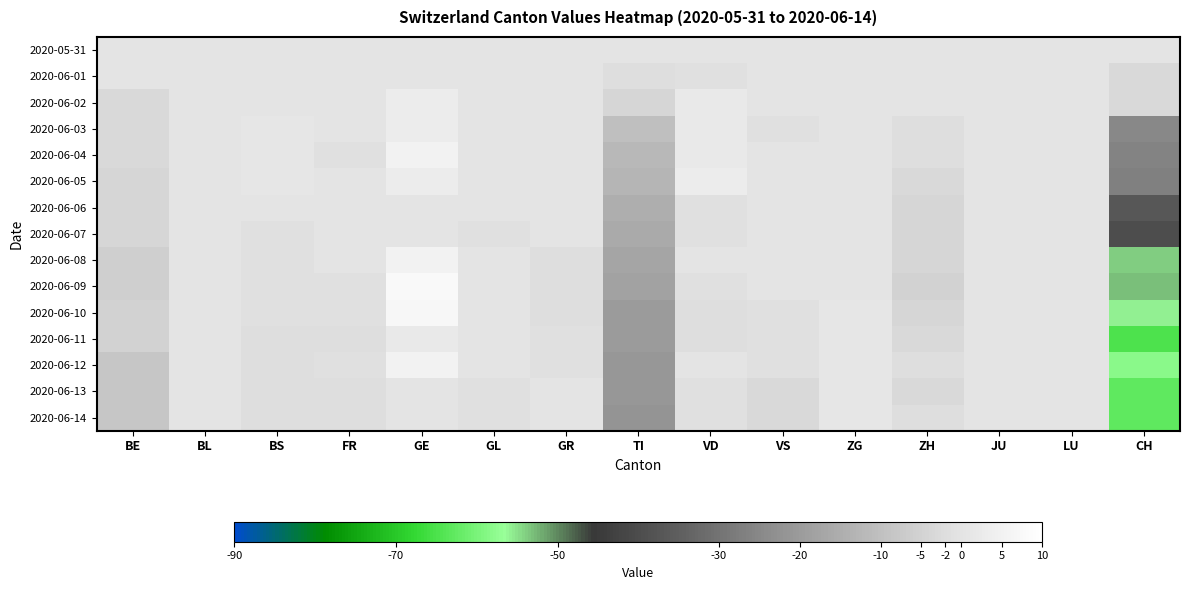

Between VS and TI, which is larger?

VS